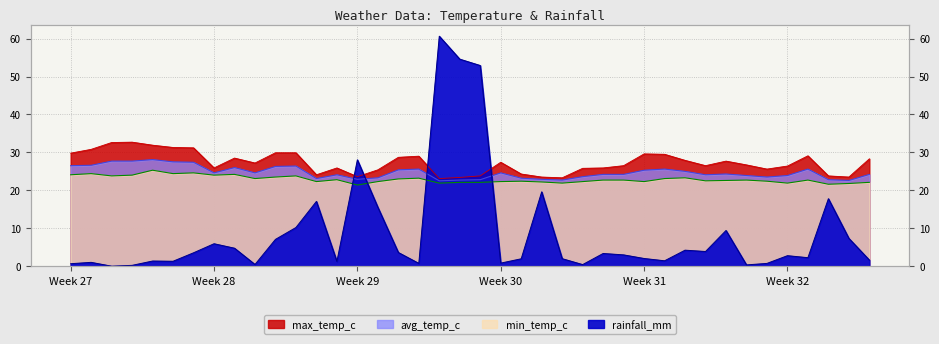

How many categories are shown in the chart?

40